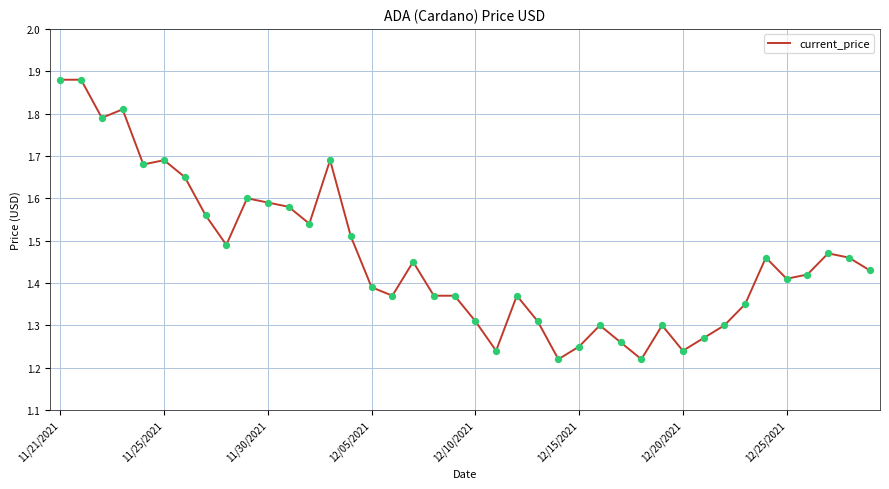

Is this an area chart (filled region under the line)?

No